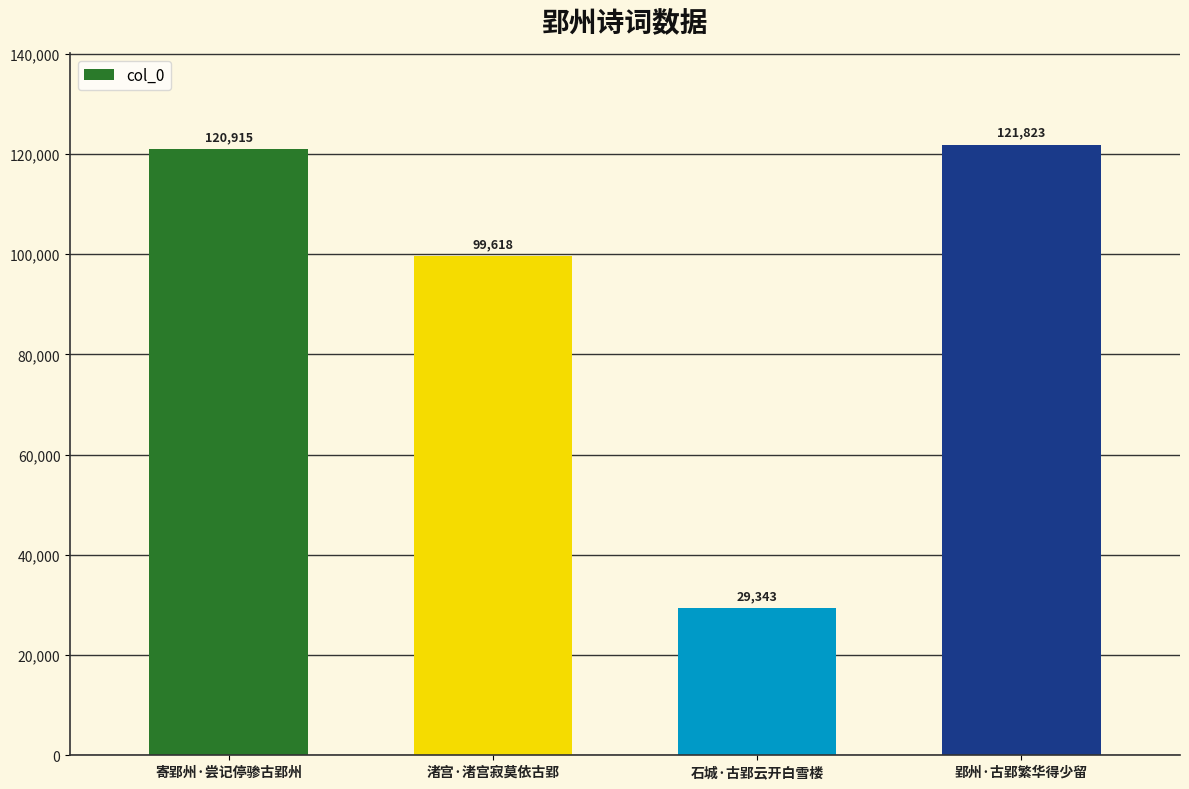

What position from the right is 郢州·古郢繁华得少留?

1